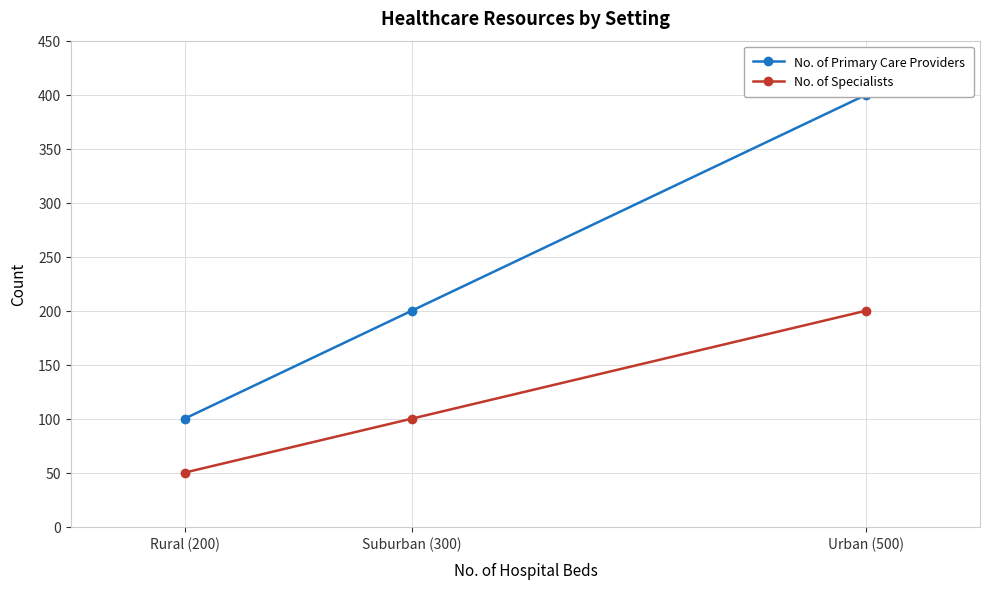

What is the spread (max minus min) of values at Suburban (300)?

100